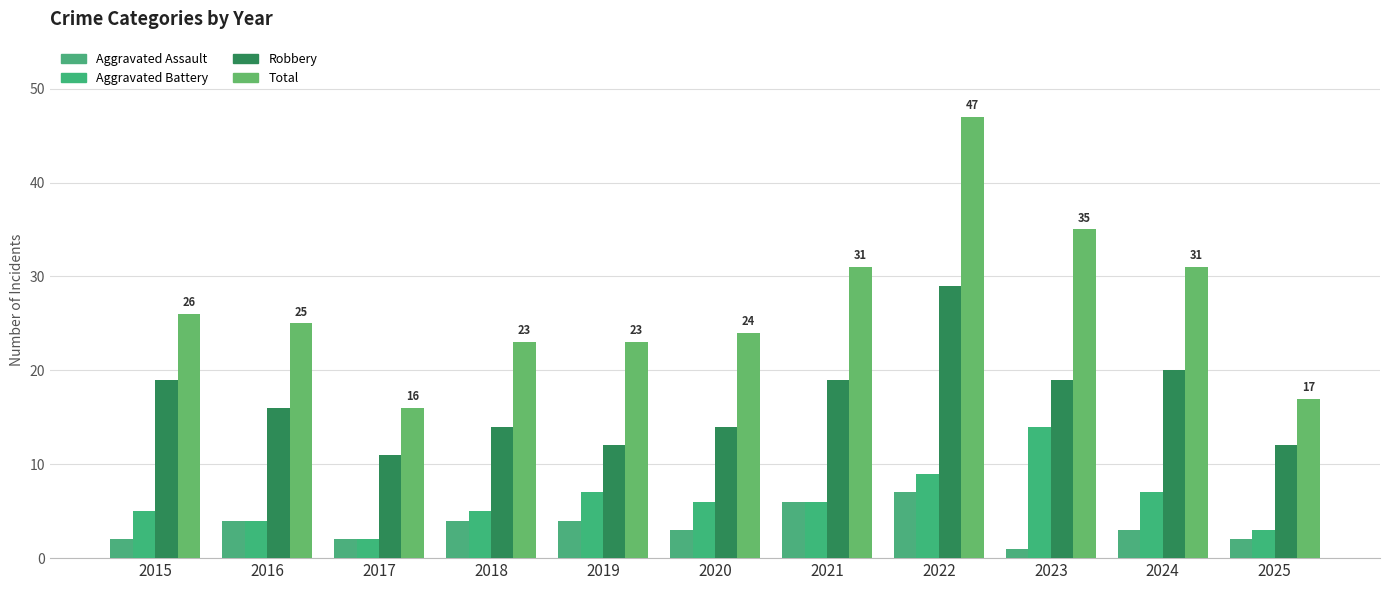

What value does the Robbery series have at 2016, to the nearest 10?

20